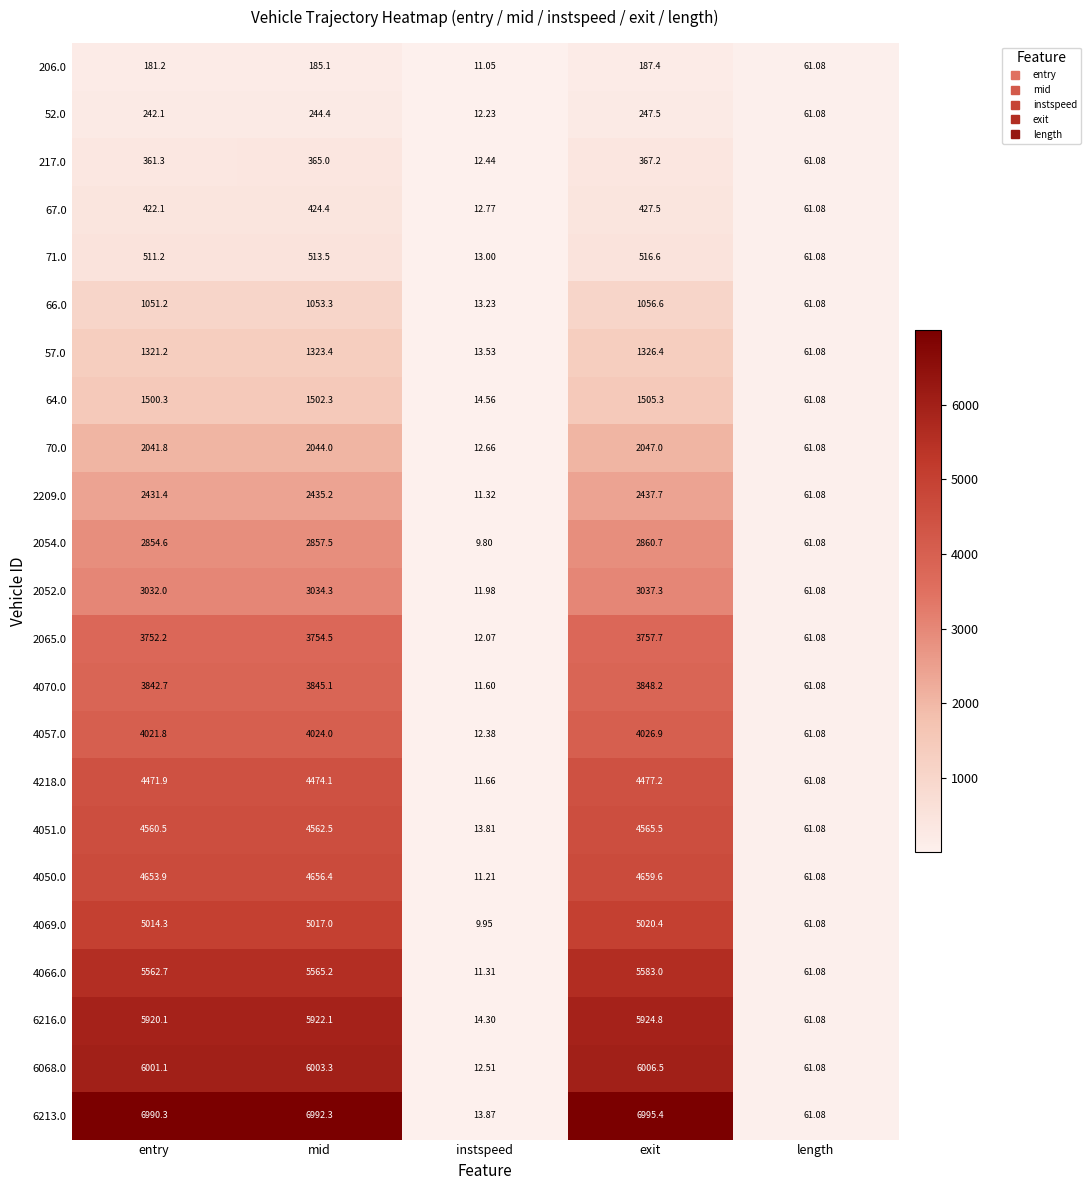

Which label corresponds to the largest value in the chart?

exit